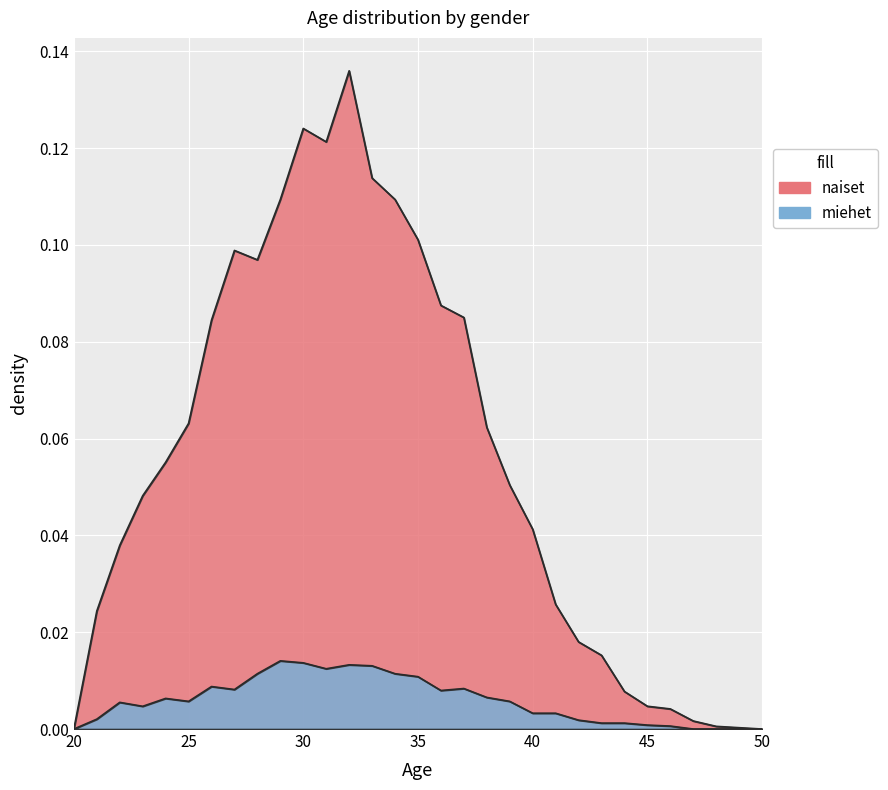

The value of miehet at 21 is 0.0. True or false?

False